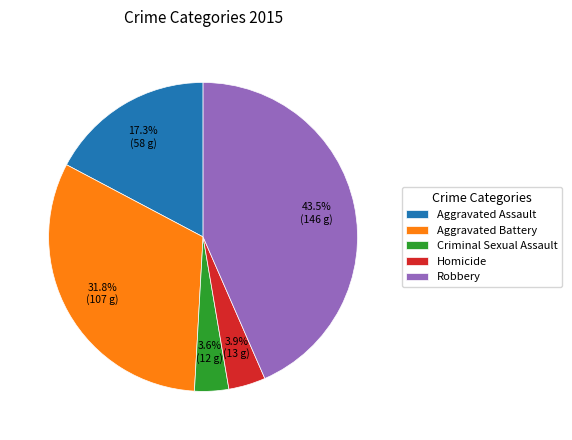

How many slices are in this pie chart?

5